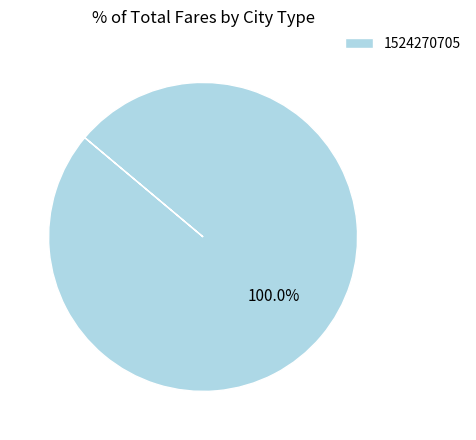

To the nearest percent, what portion does 1524270705 represent?

100%